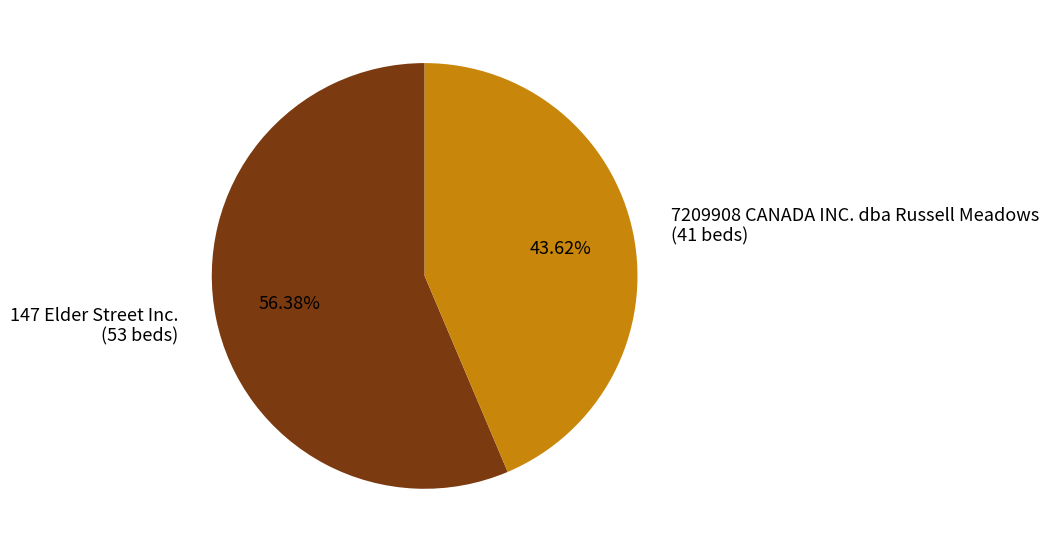

True or false: 147 Elder Street Inc. accounts for 69% of the total.

False